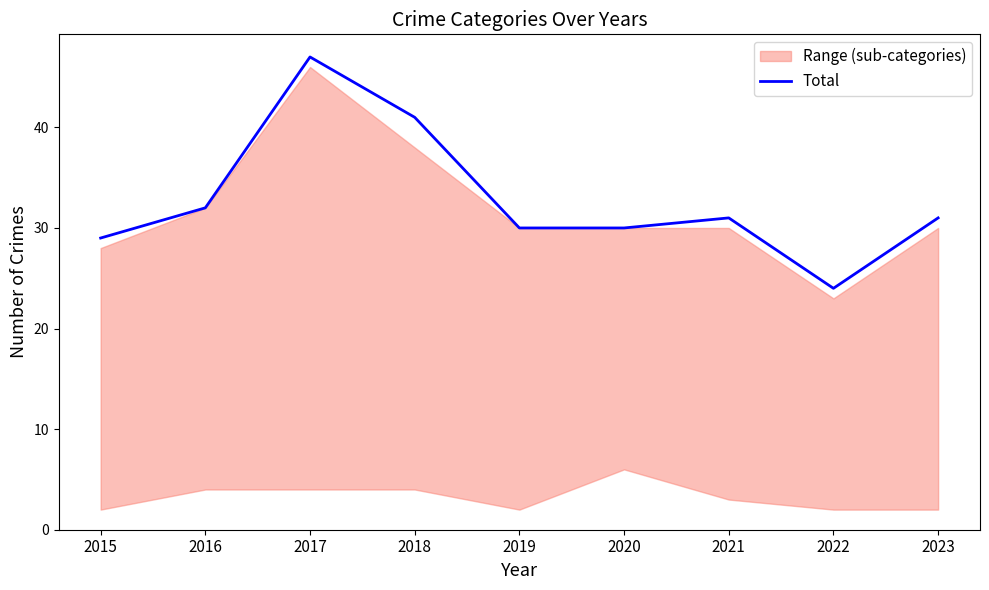

Is this an area chart (filled region under the line)?

No